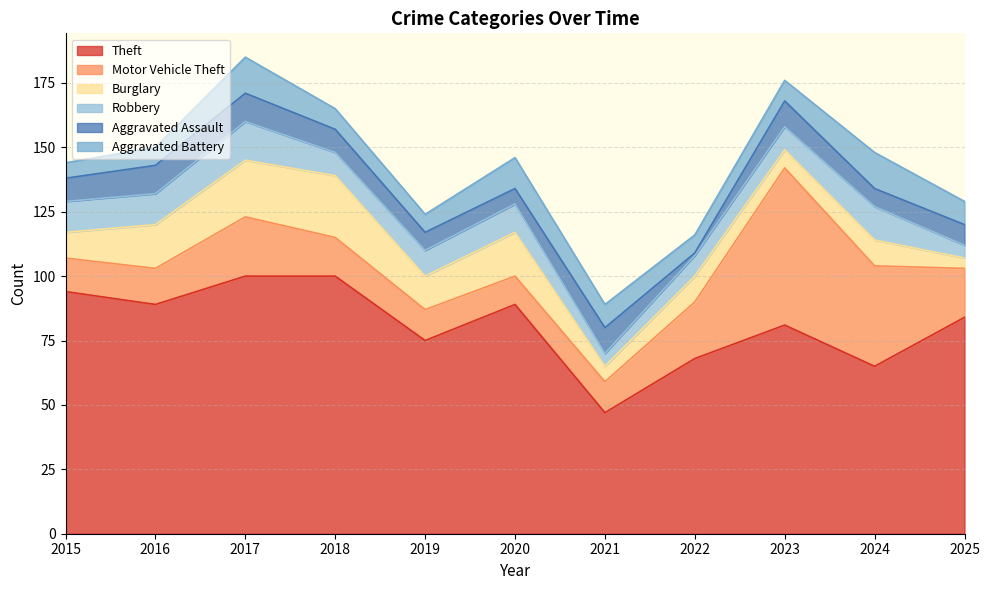

Between which two adjacent categories do Robbery and Burglary first intersect?

2015 and 2016